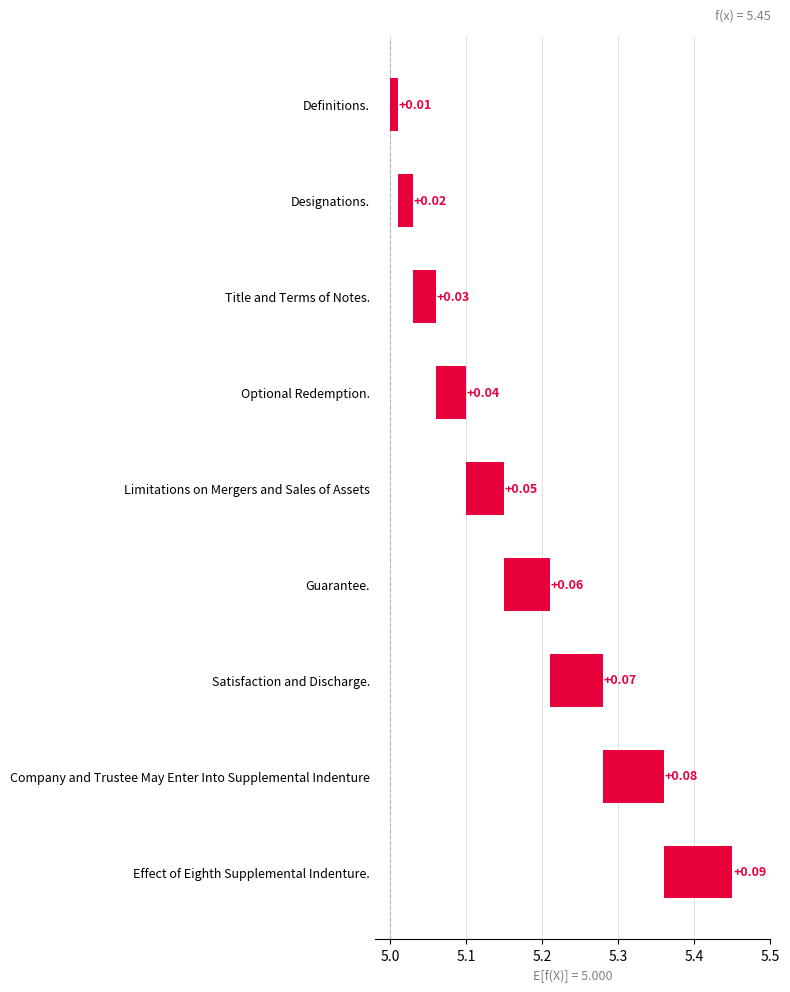

Does the chart contain stacked bars?

No